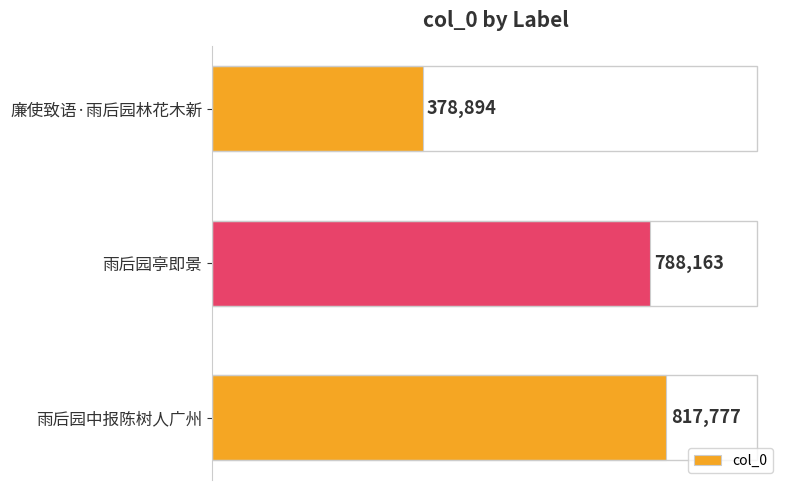

Are the bars grouped side by side (vs. stacked)?

No